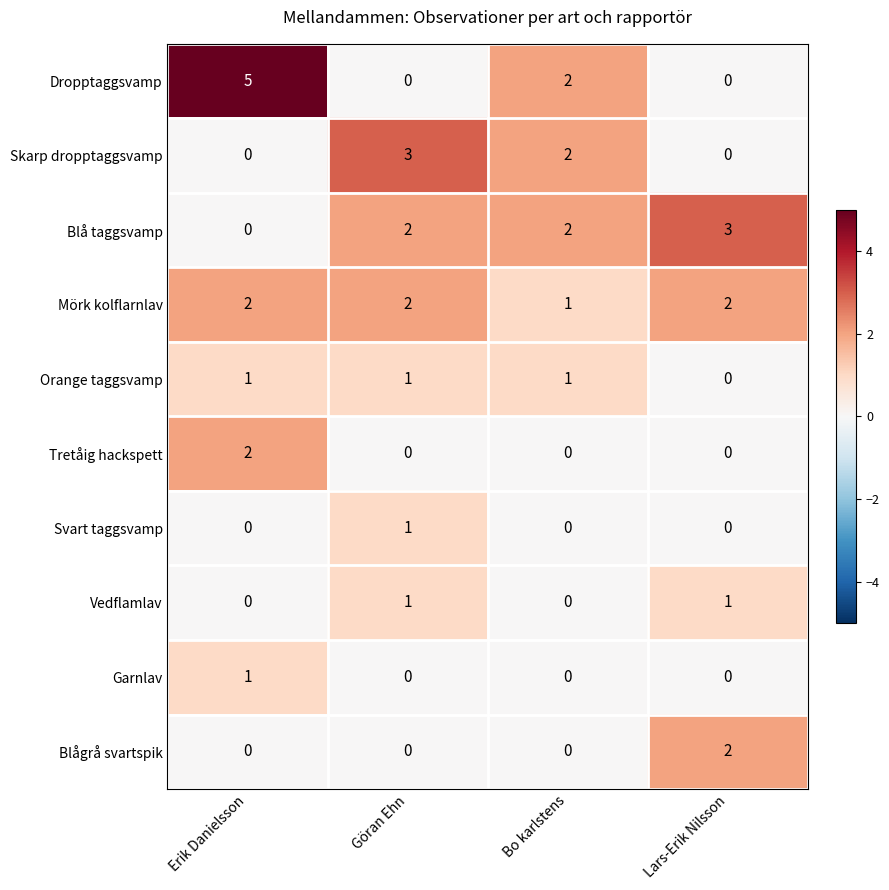

Which series has the widest spread of values?

Dropptaggsvamp